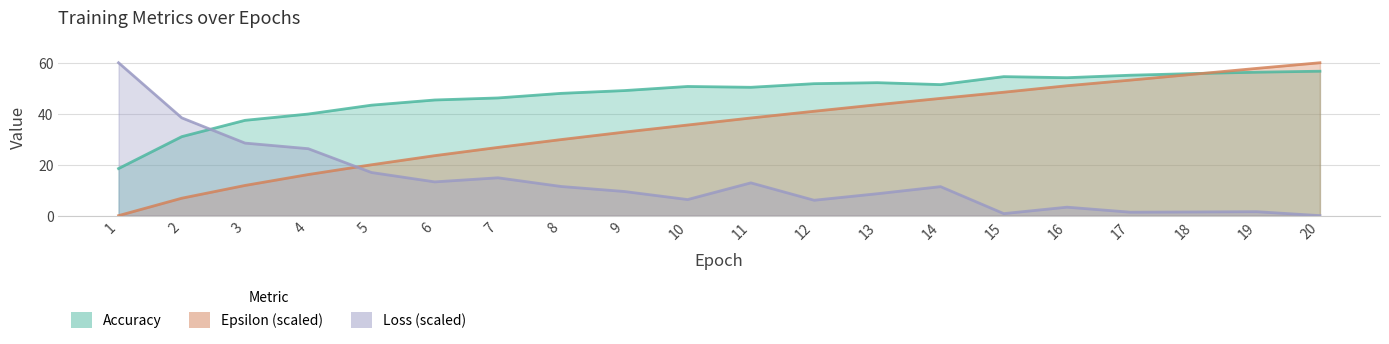

How many distinct data groups are displayed?

3